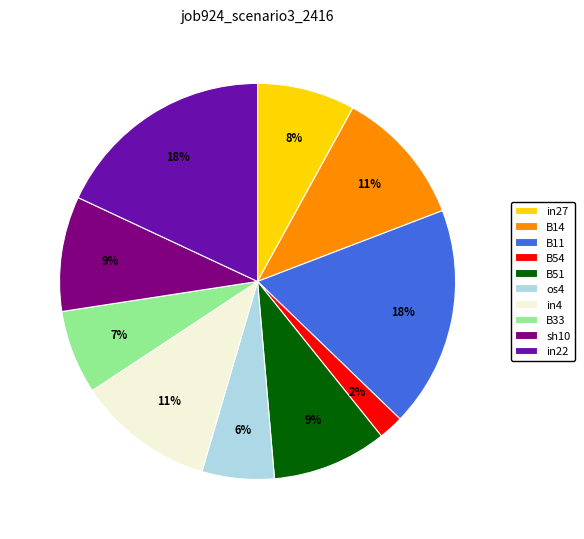

To the nearest percent, what is the difference between the largest and smallest slice percentages?

16%